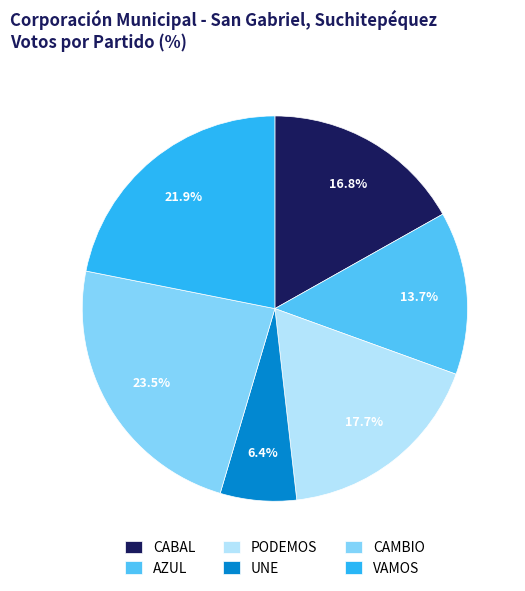

Is PODEMOS the majority of the pie?

No